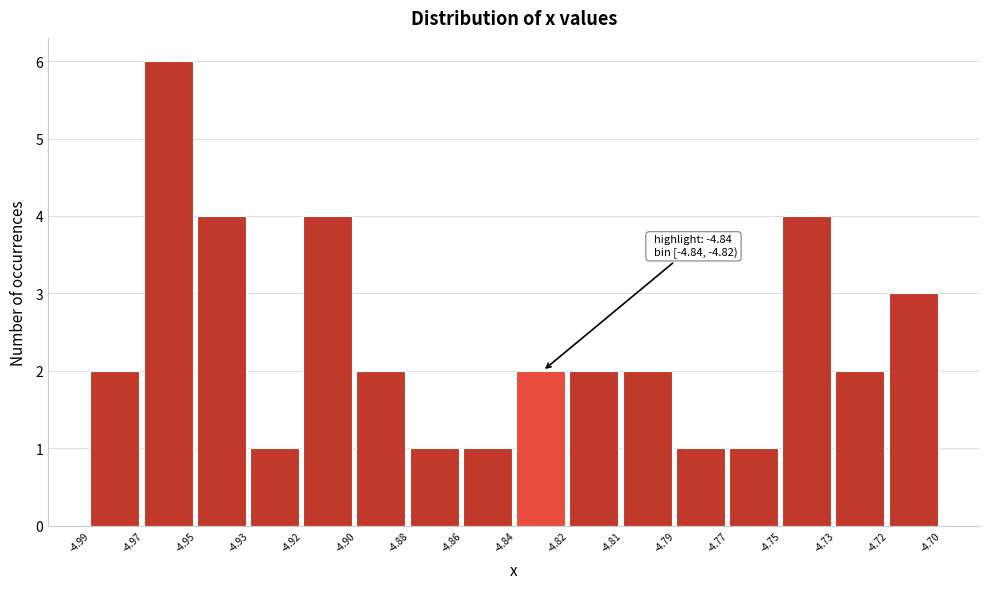

Reading left to right, transcribe all the data shown in this chart.

2	6	4	1	4	2	1	1	2	2	2	1	1	4	2	3